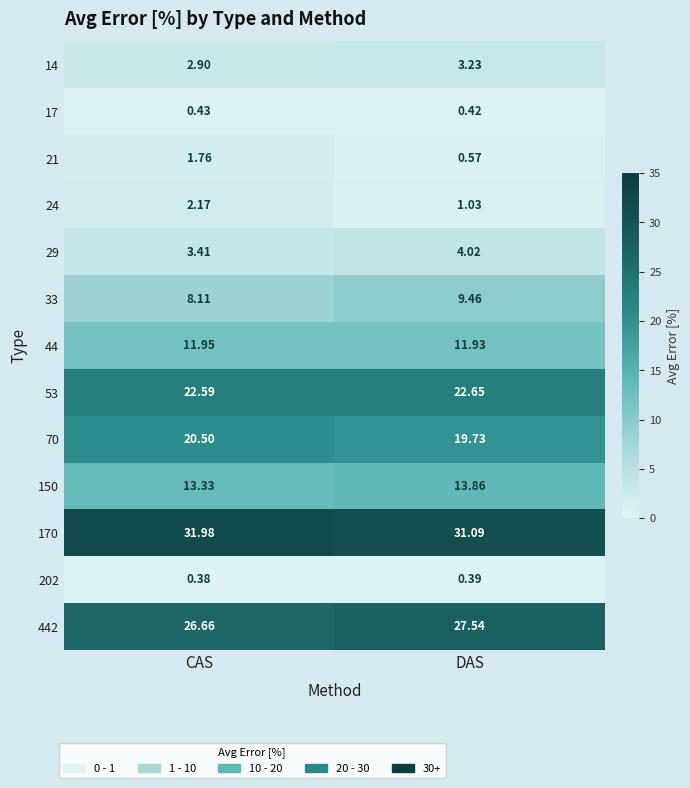

At which label is 70 closest to 20?

DAS